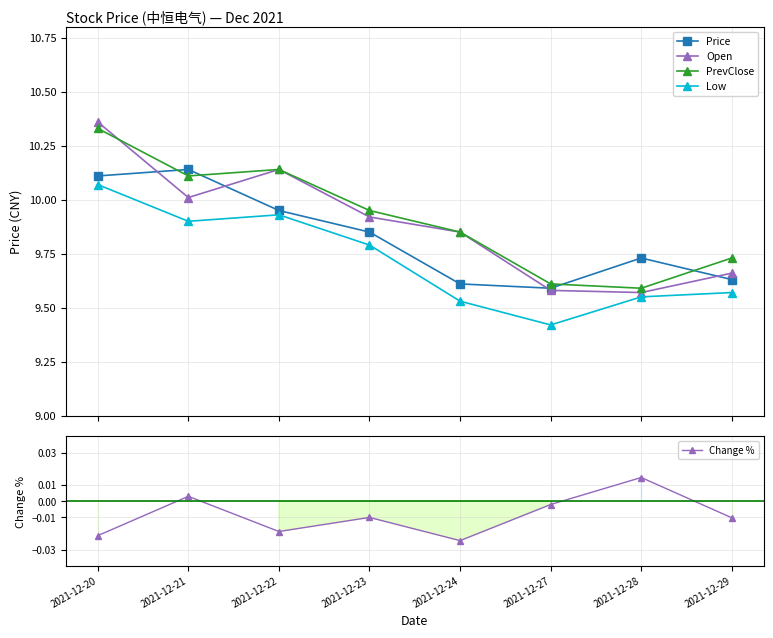

Does the chart have visible grid lines?

Yes